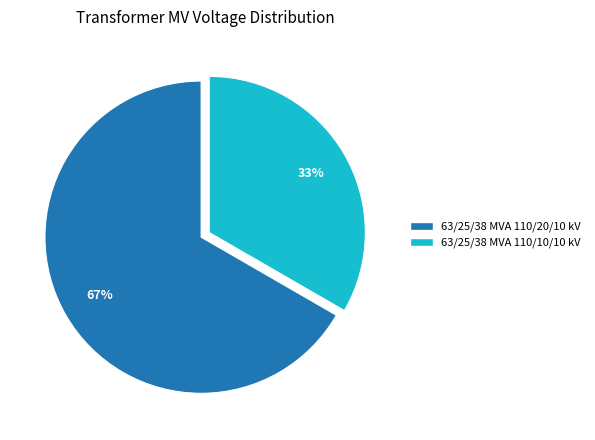

Rank the categories by value from lowest to highest.

63/25/38 MVA 110/10/10 kV, 63/25/38 MVA 110/20/10 kV